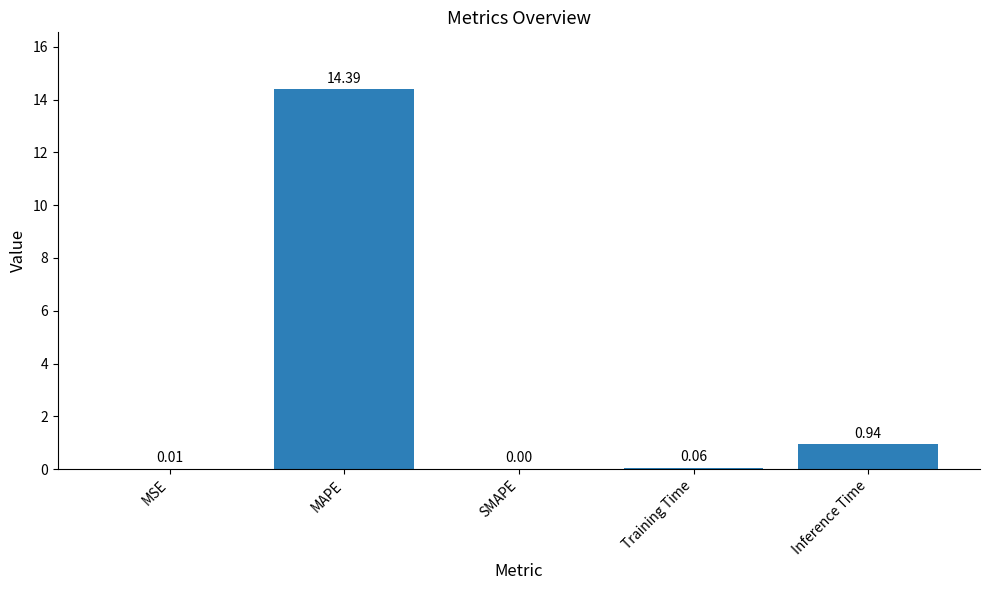

What is the sum of the values at MAPE and MSE?

14.4